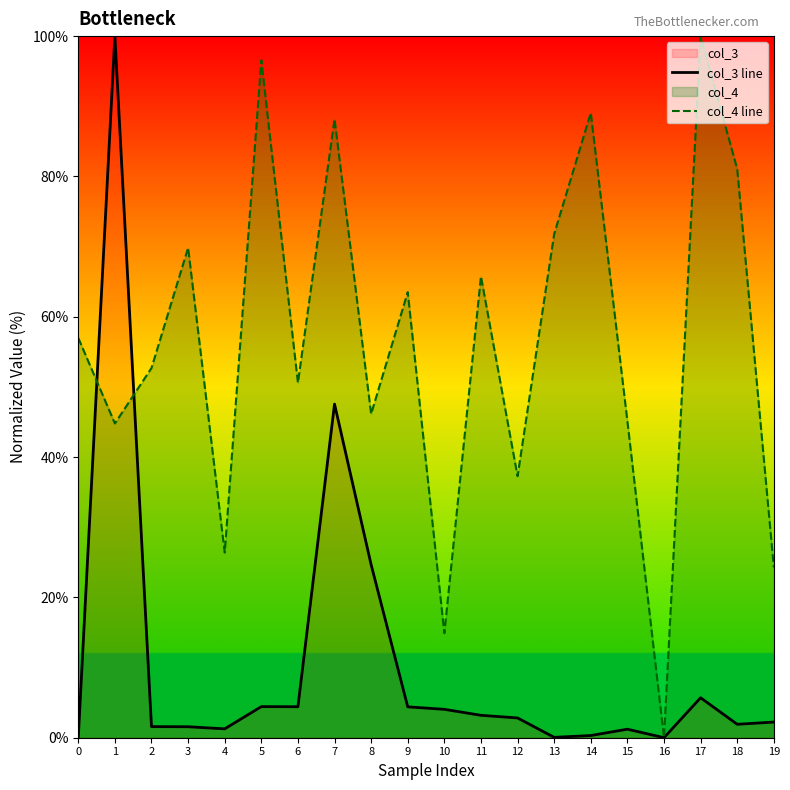

Rank the series by their average value, from lowest to highest.

col_3 line, col_4 line